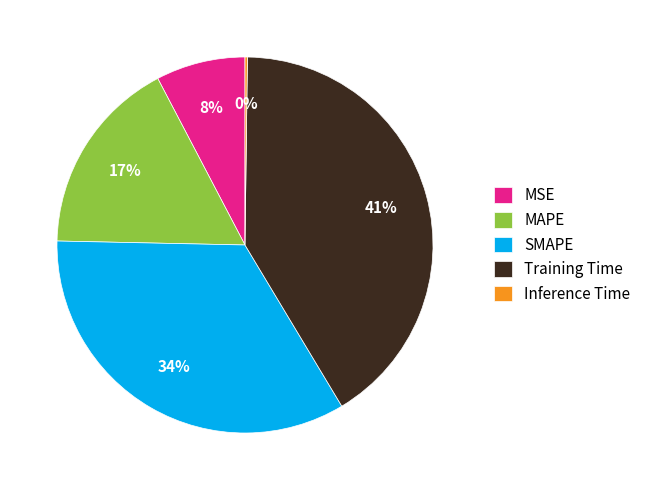

Is the sum of MAPE and Training Time greater than half?

Yes